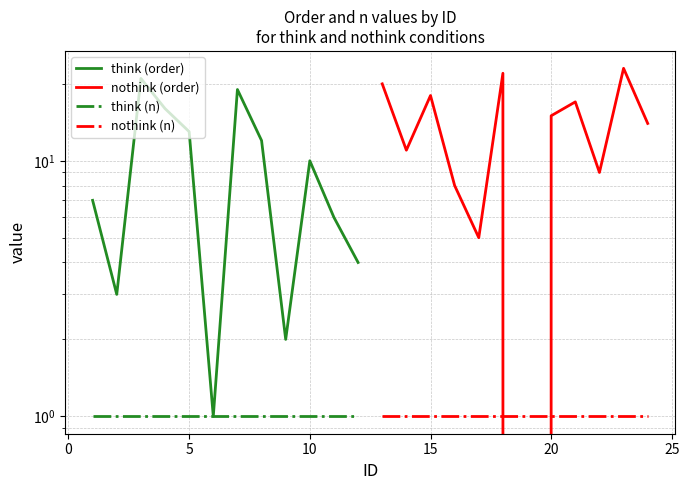

How many data points in think (order) are less than 10?

6